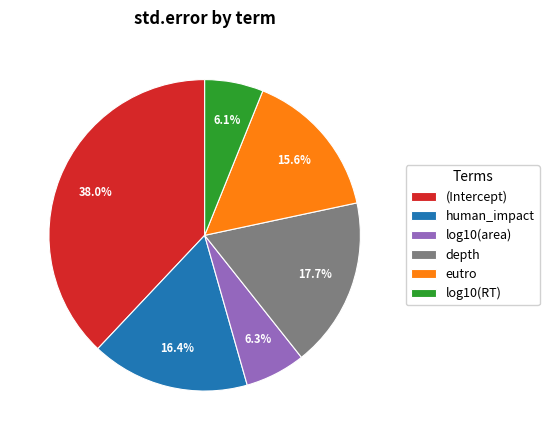

What is the largest slice in the pie chart?

(Intercept)